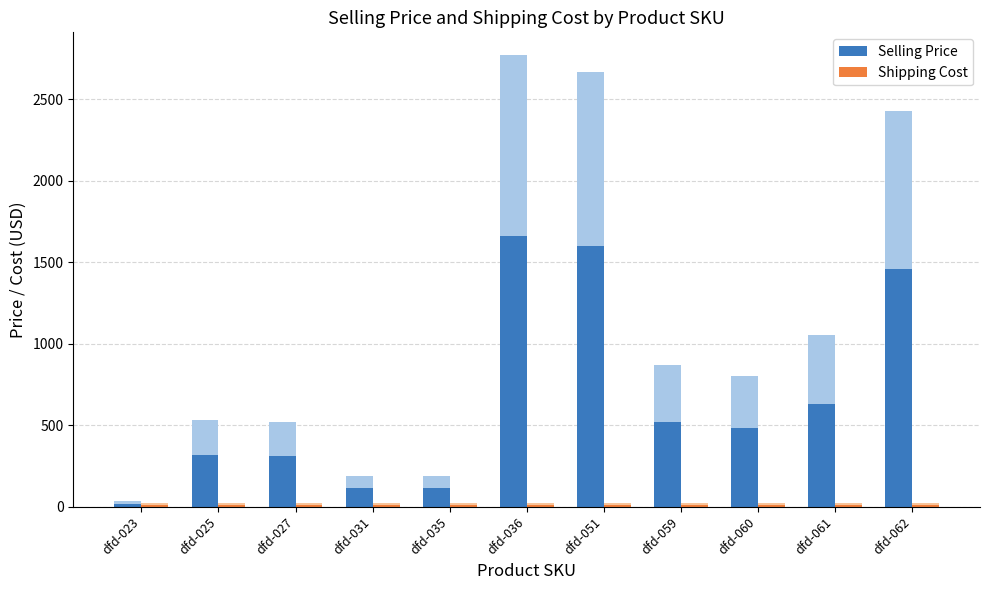

What is the sum of the Selling Price values at dfd-062 and dfd-059?

1978.2